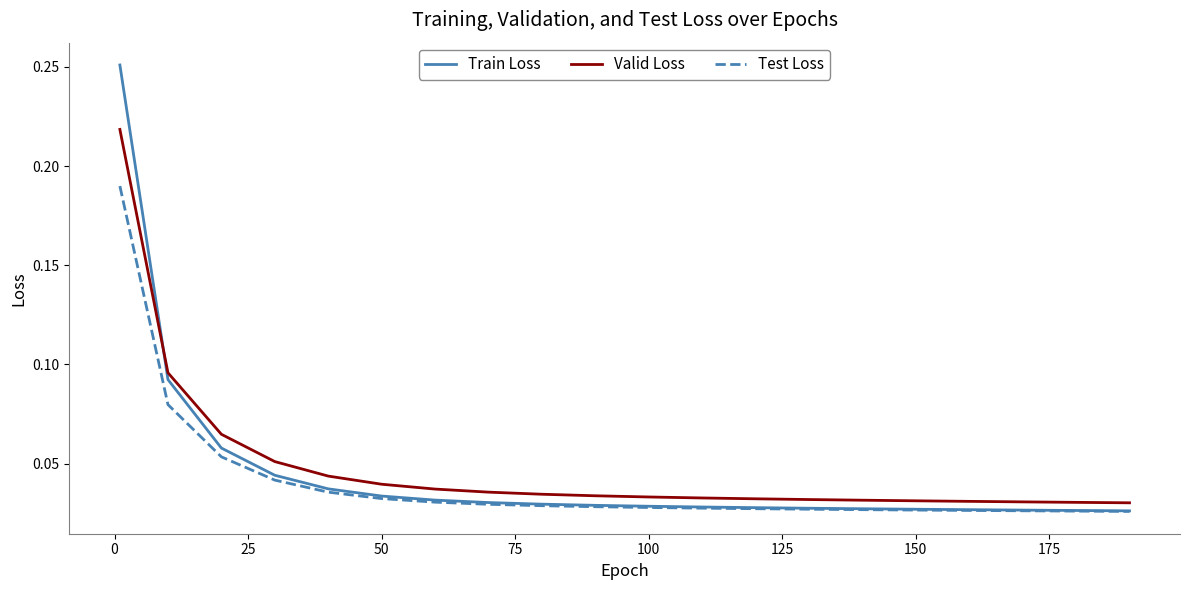

Does the chart display data point markers on the line(s)?

No